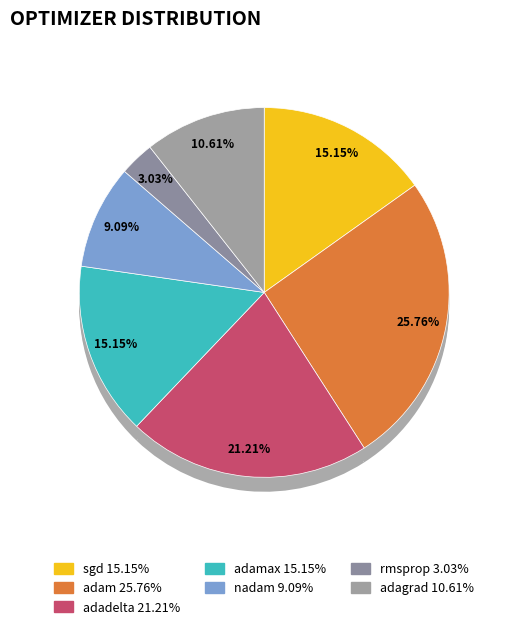

To the nearest percent, what portion does rmsprop represent?

3%